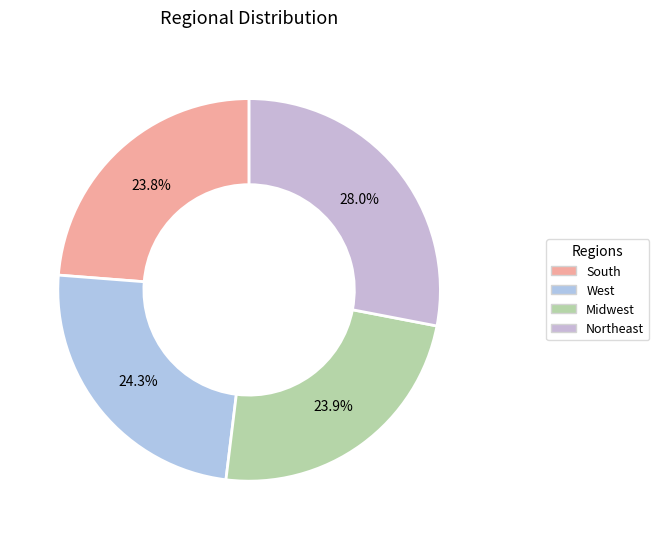

Count the number of slices in the pie.

4